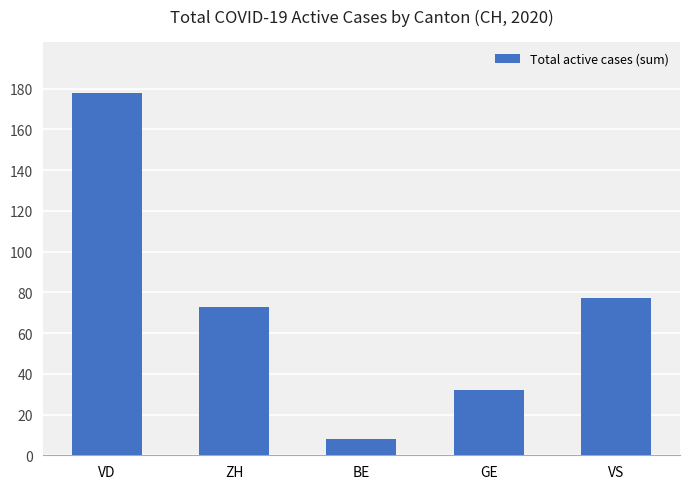

The chart shows a value of 284 at VD. True or false?

False